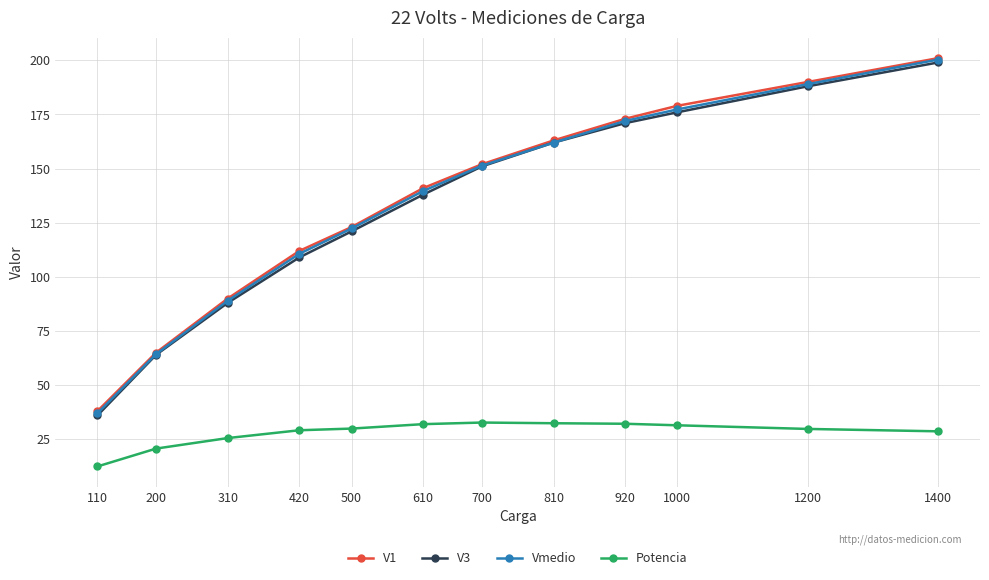

True or false: Vmedio has more than 0 interior local peaks.

False